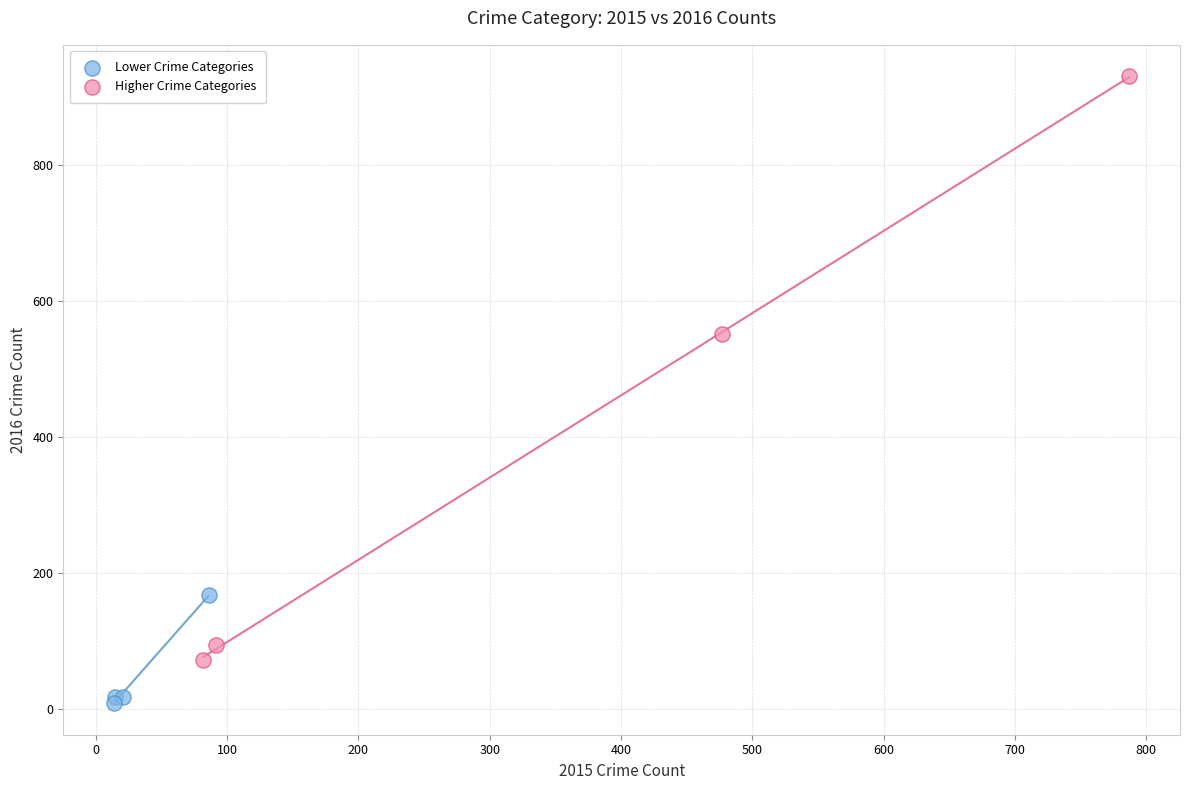

Which series contains the lowest Y value?

Lower Crime Categories